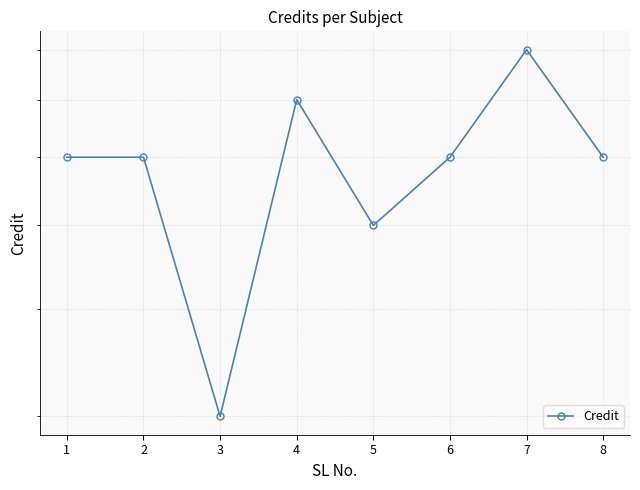

What is the average value?

6